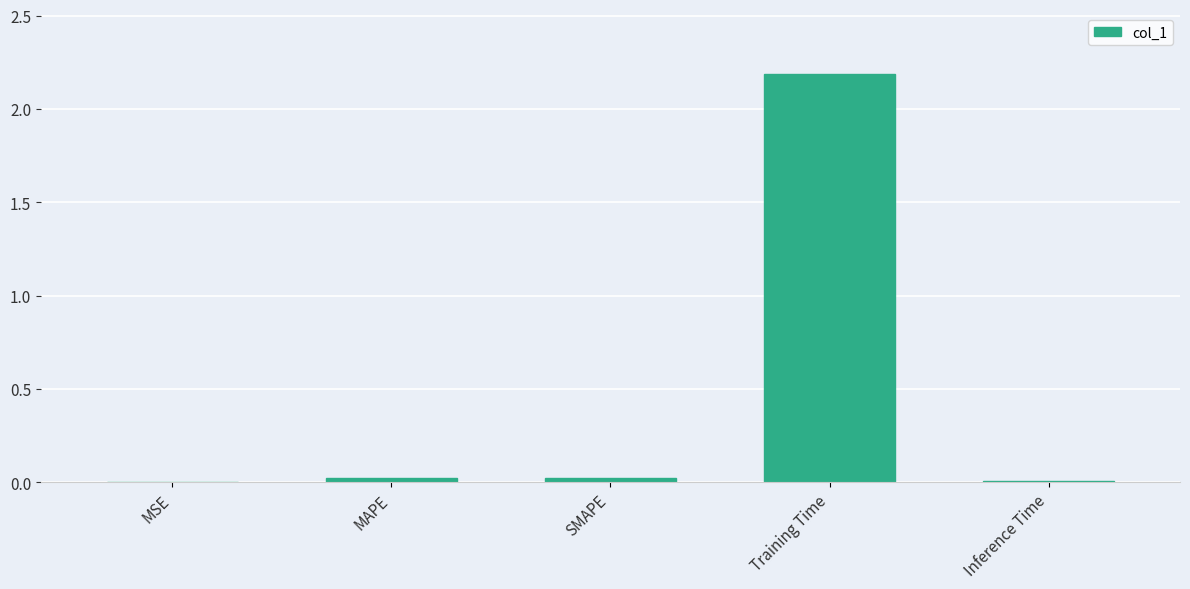

What is the average value?

0.4